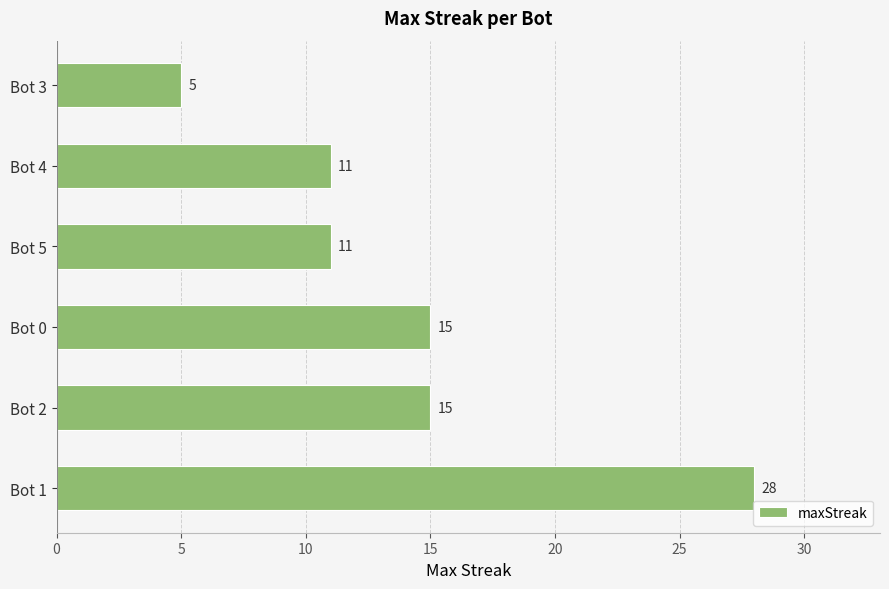

What is the difference between the second highest and second lowest values?

4